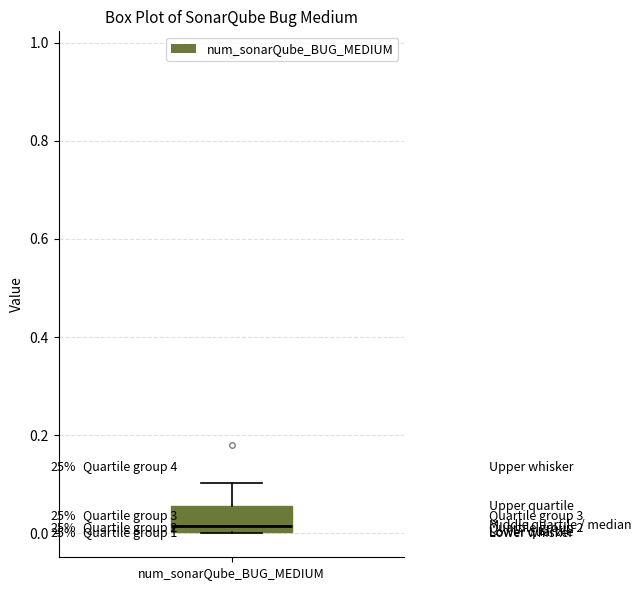

Transcribe this box plot: give where the median line is, the range the box spans, and where the two whiskers end, as read against the y-axis. The values are not printed on the chart, so give them approximately, as read against the axis.

median 0.02, box 0.00 to 0.06, whiskers 0.00 to 0.10